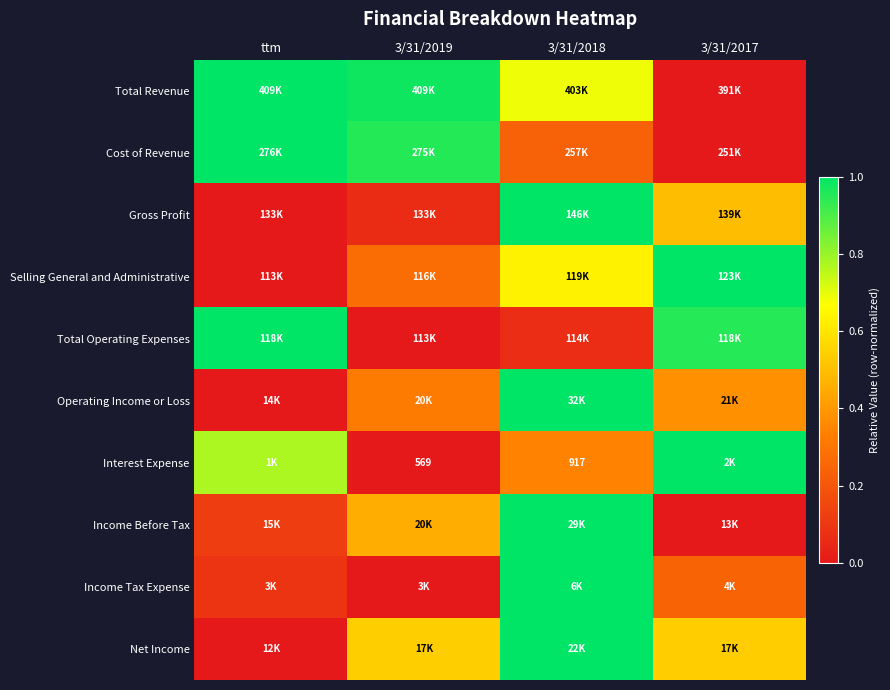

What is the difference between the maximum and minimum values in the Gross Profit series?

1.0